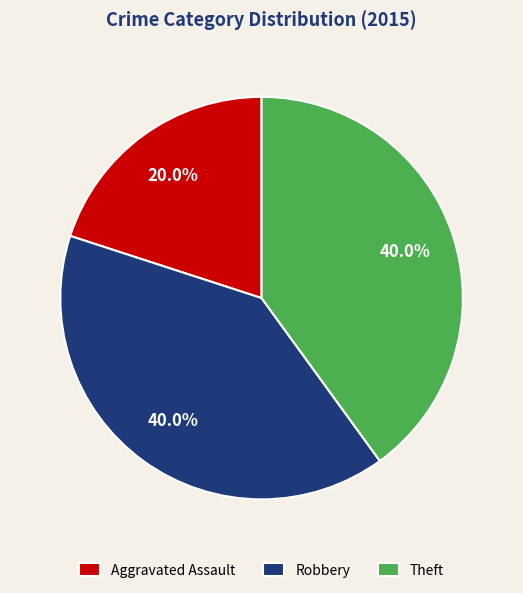

How many segments does this pie chart have?

3